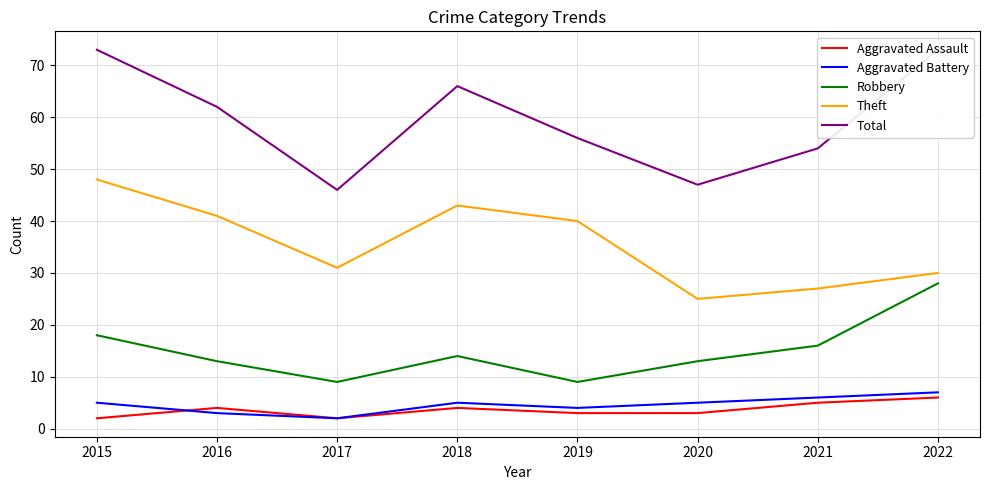

Which series has the largest range (max minus min)?

Total